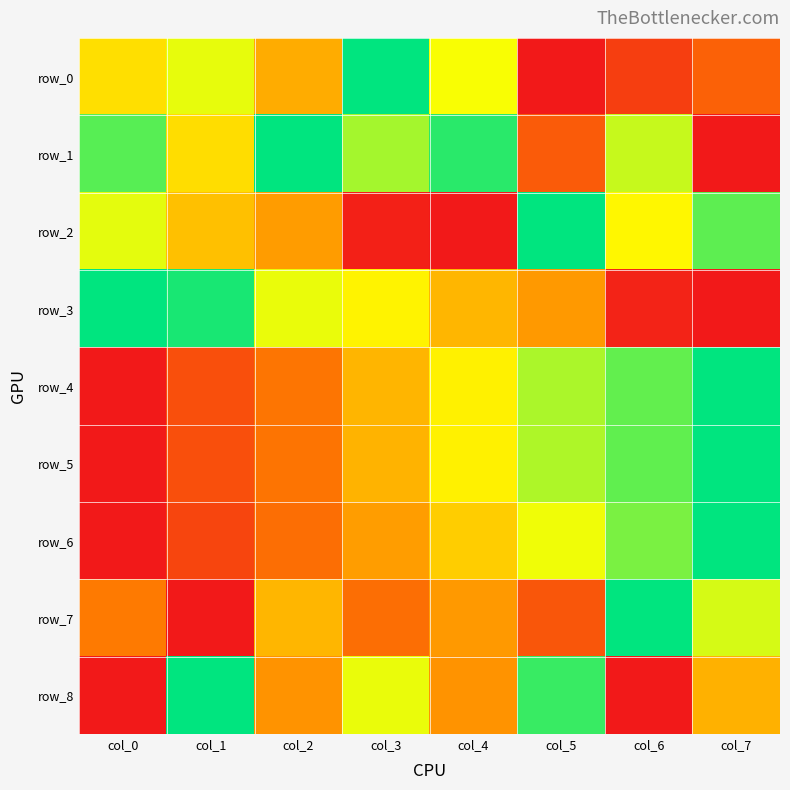

Count the number of data series in this chart.

9